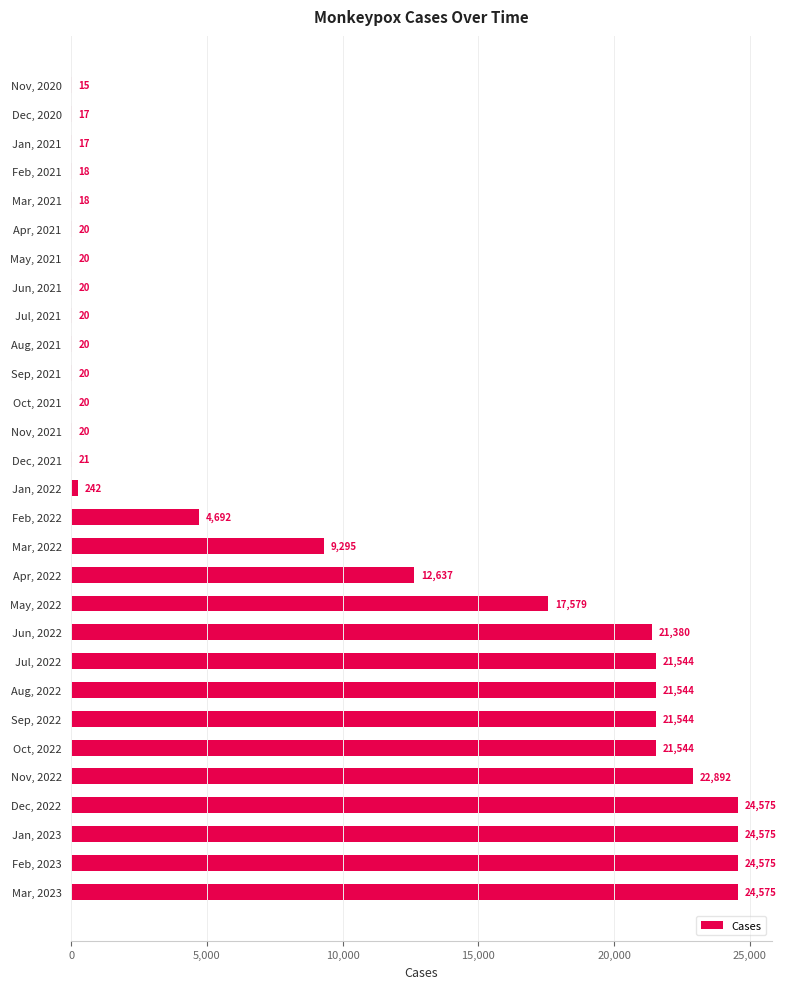

Is it true that the value at Mar, 2023 is 24575?

True